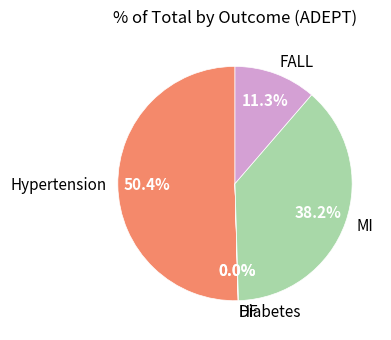

What is the largest slice in the pie chart?

Hypertension